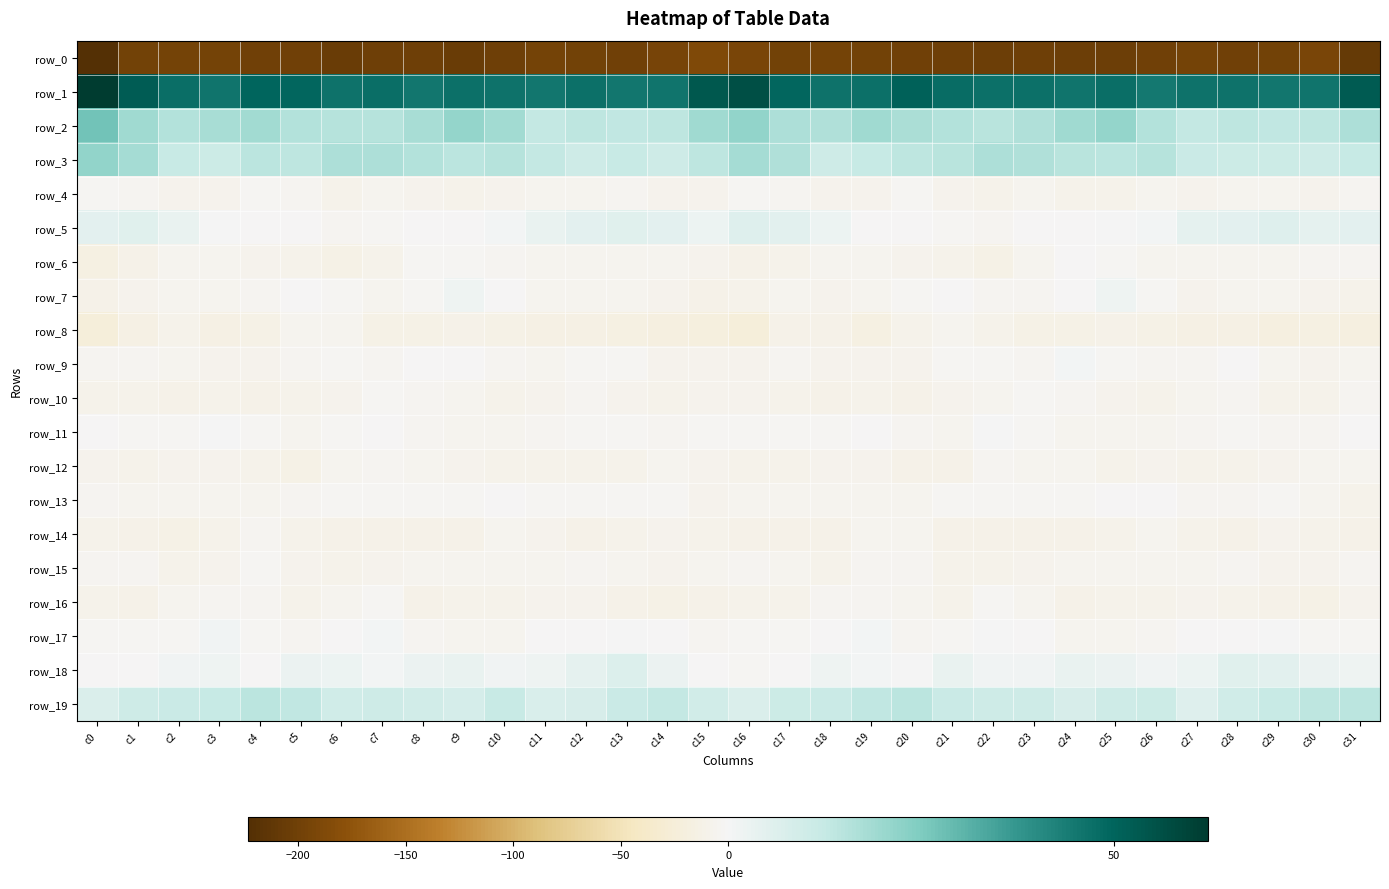

What is the average value of the row_3 series?

14.0